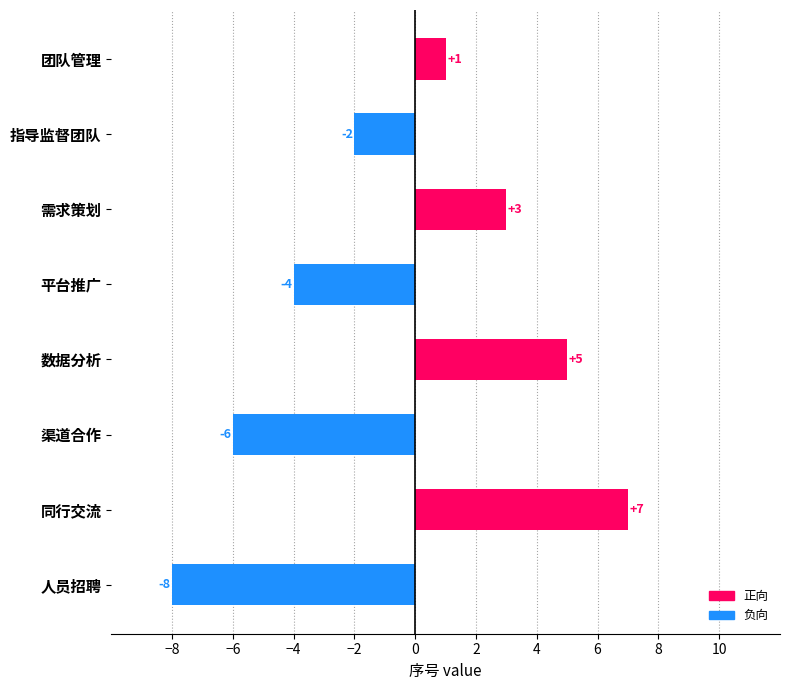

What is the difference between the maximum and minimum values?

15